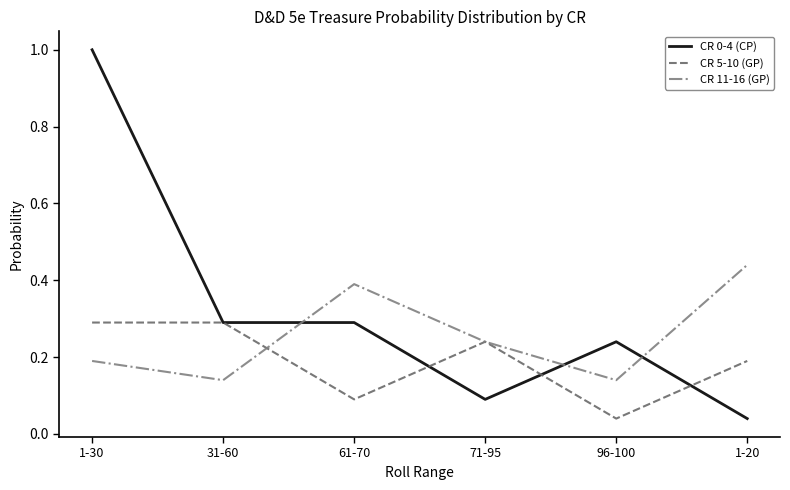

What position from the right is 96-100?

2